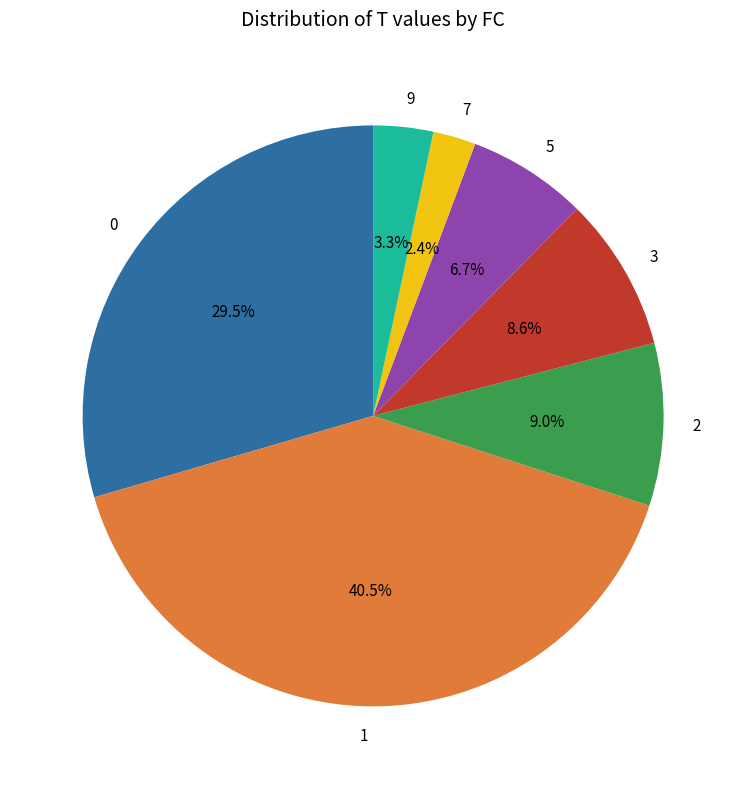

Is 0 the majority of the pie?

No